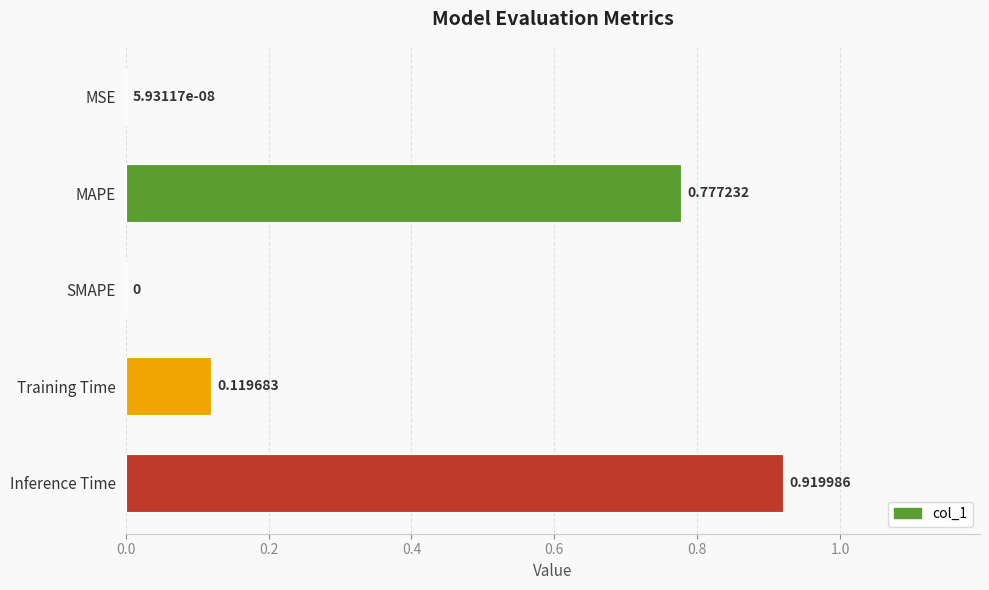

What is the sum of all values?

1.8